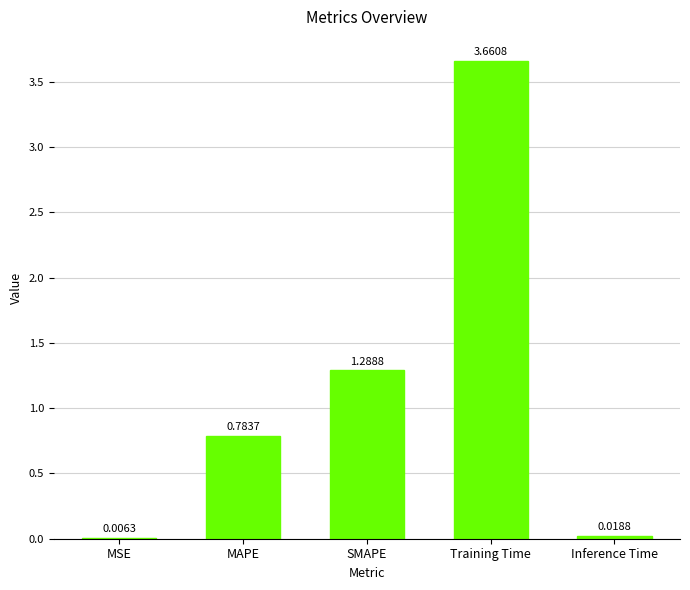

At which label is the value closest to 1?

MAPE